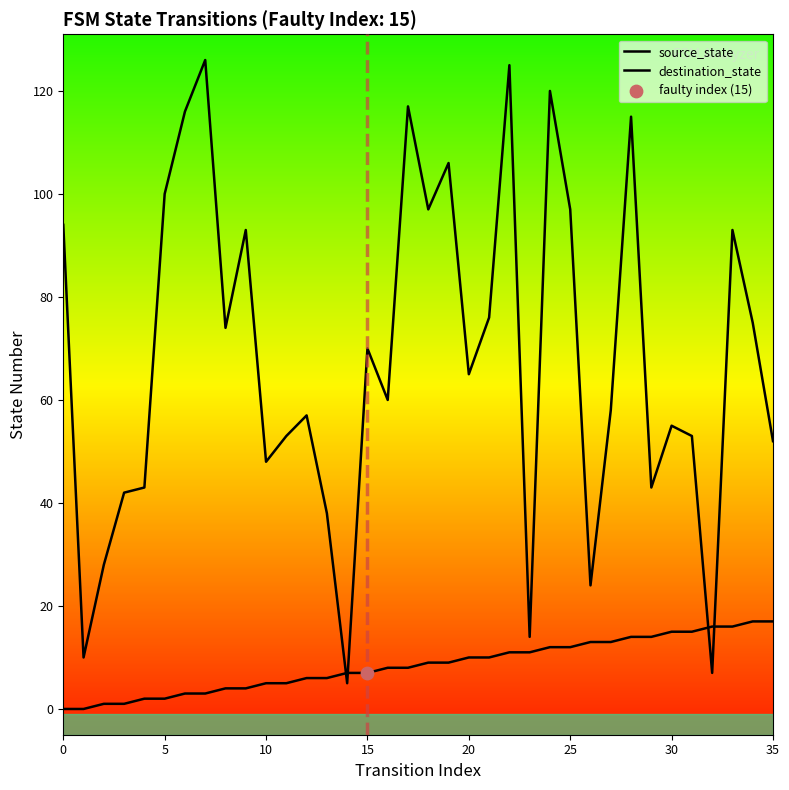

At which category is the sum across all series the highest?

22